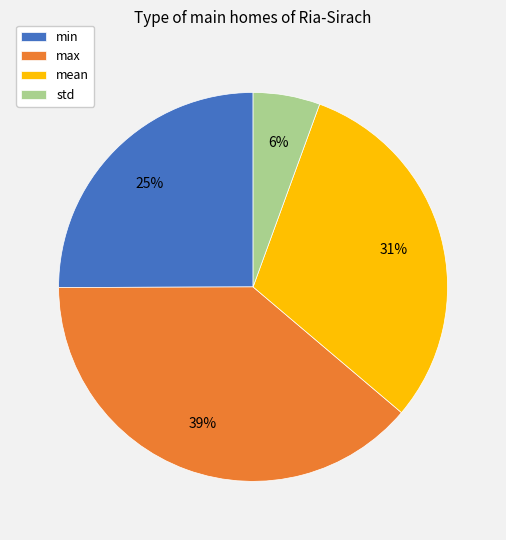

Rank the categories by value from highest to lowest.

max, mean, min, std